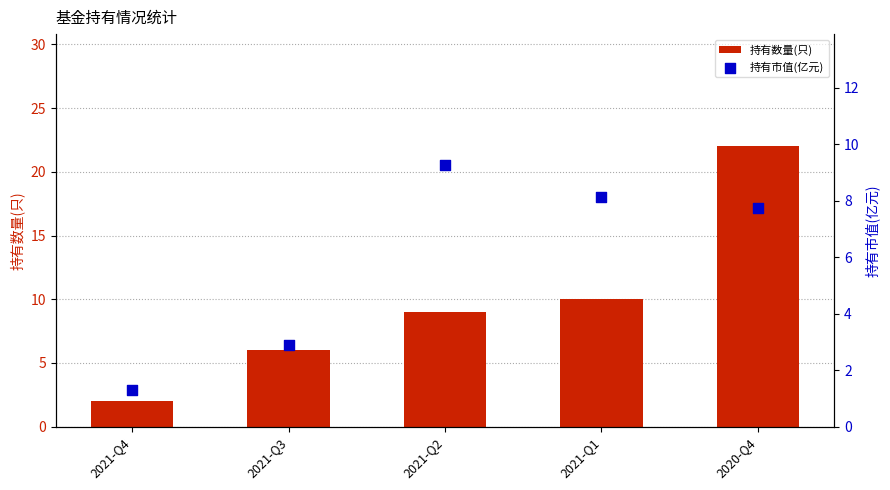

Which series contains the lowest Y value?

持有市值(亿元)